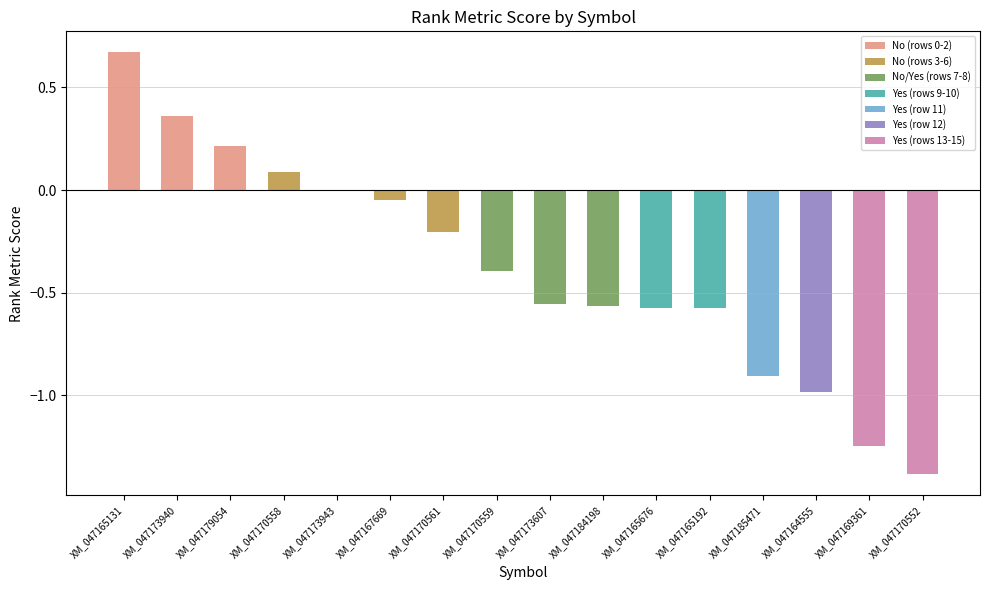

What is the sum of the values at XM_047165131 and XM_047167669?

0.6